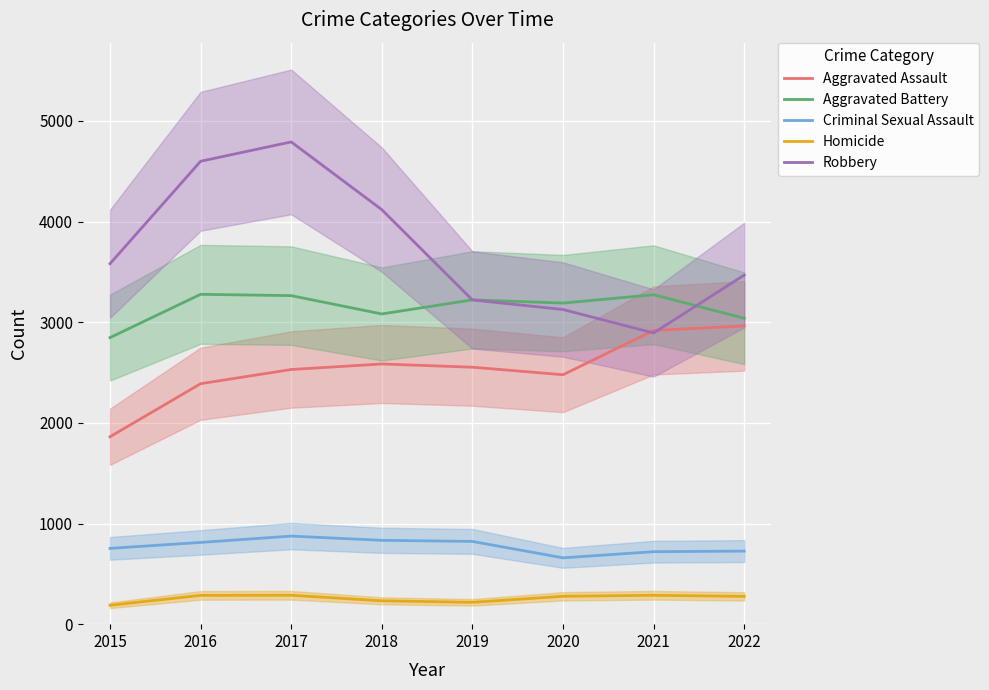

How many data points in Aggravated Battery are less than 3222?

4